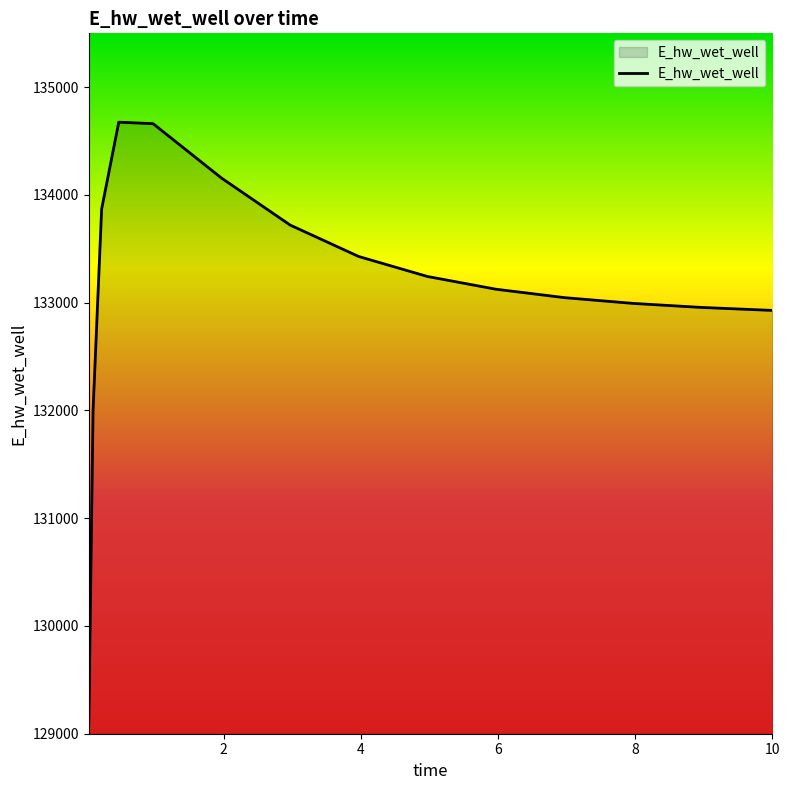

What is the sum of all values?

1996826.5